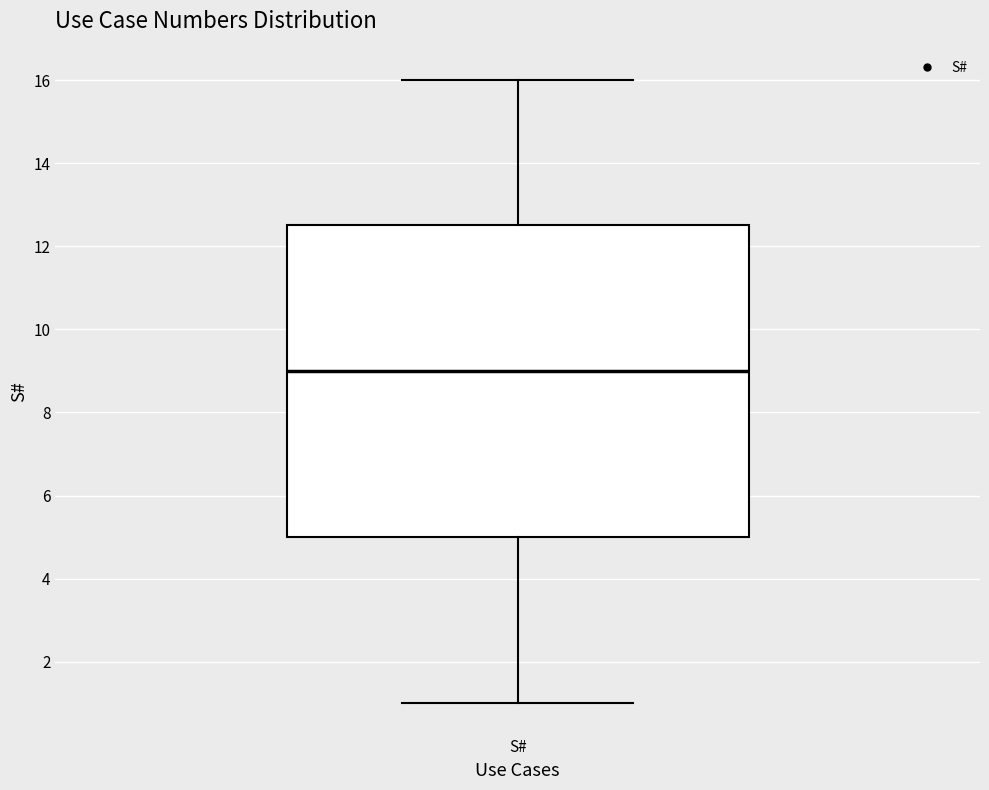

Where is the lower edge of the box for S# on the y-axis? The values are not printed on the chart, so give them approximately, as read against the axis.

5.0